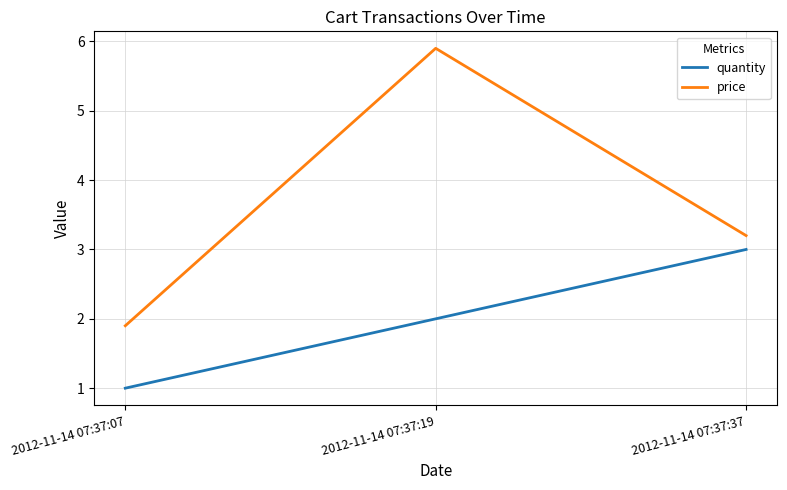

What is the maximum value shown in the chart?

5.9